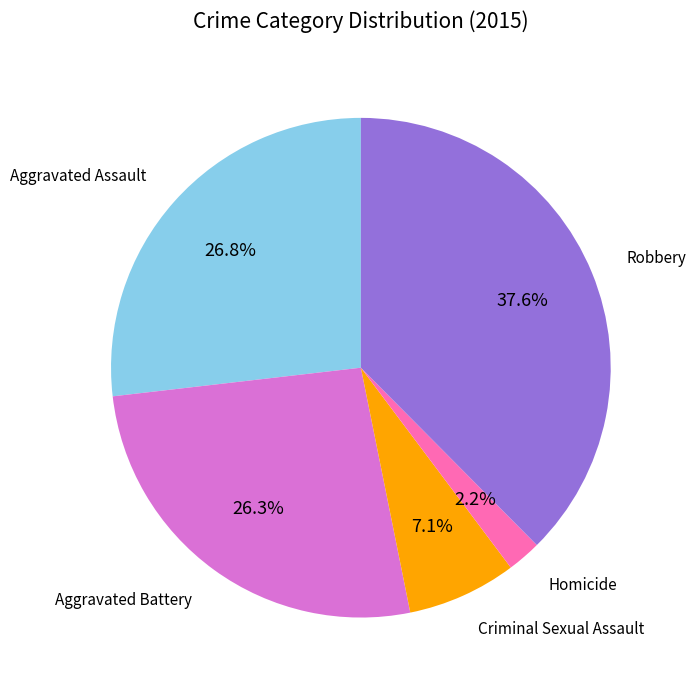

How many slices are in this pie chart?

5